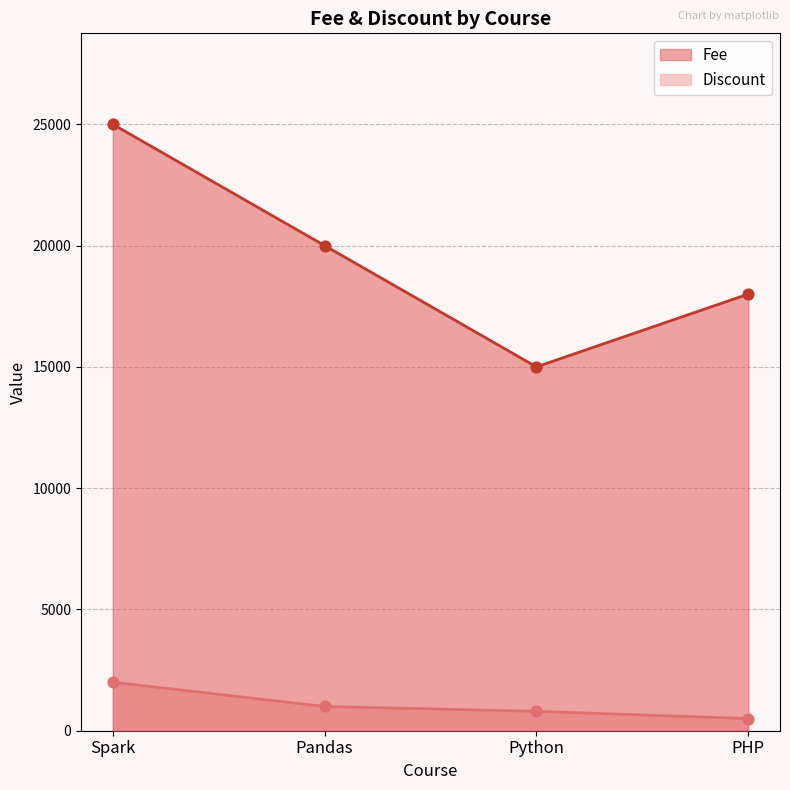

What is the total value across all series at PHP?

18500